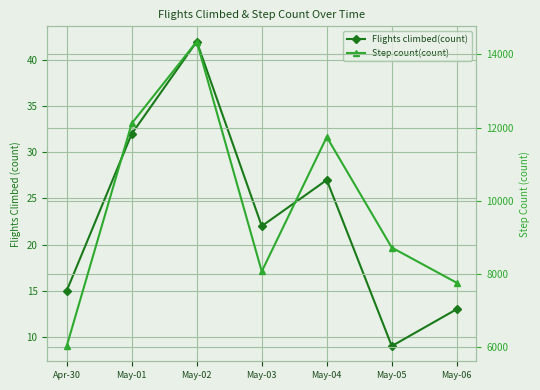

Which series changed the most between May-02 and May-05?

Step count(count)